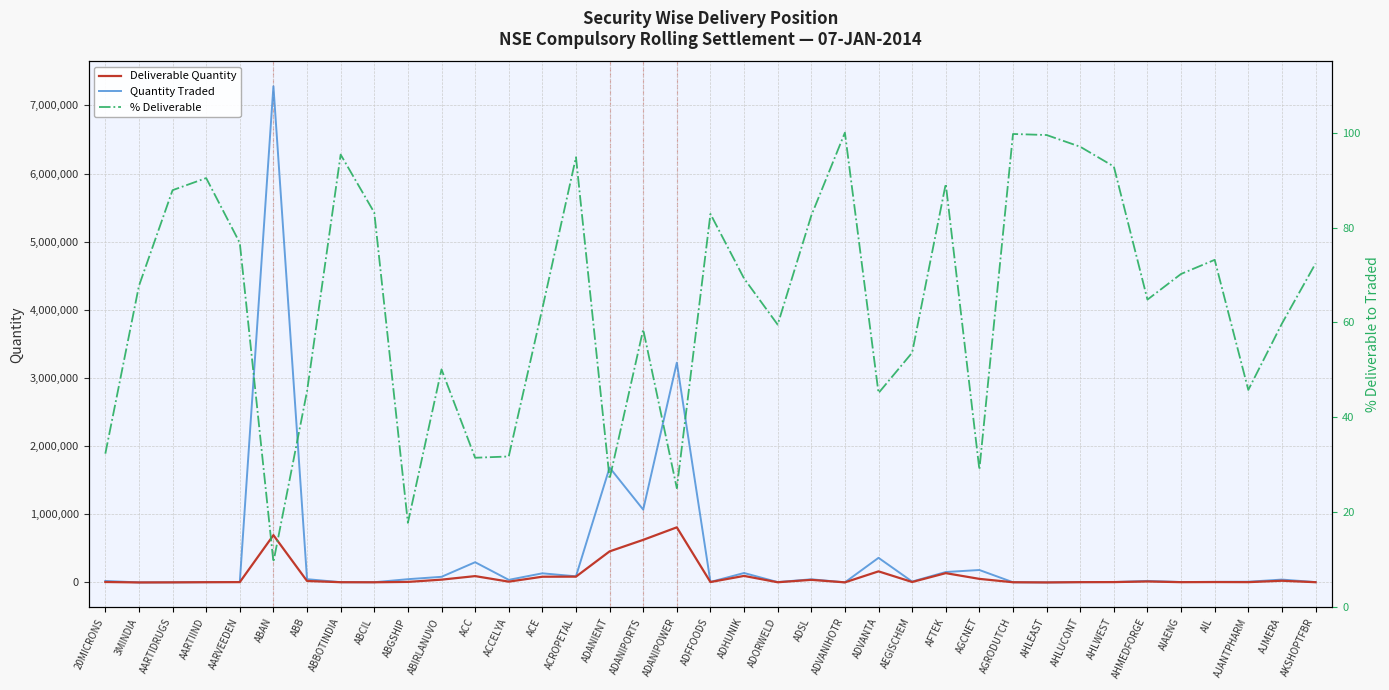

Is this an area chart (filled region under the line)?

No